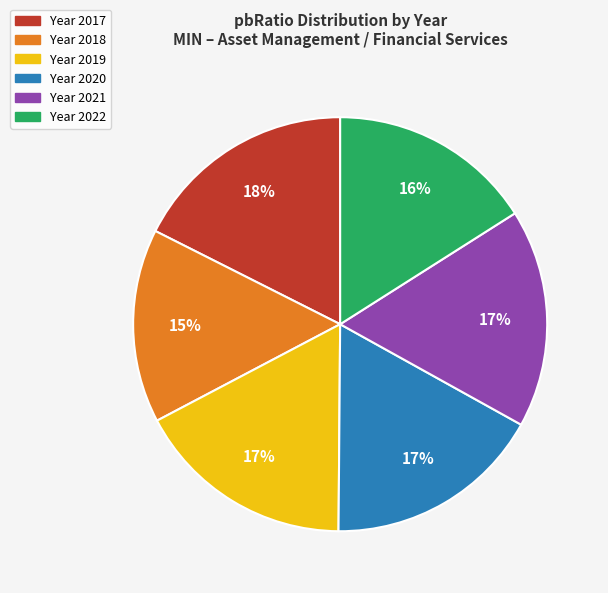

To the nearest percent, what is the average slice percentage?

17%